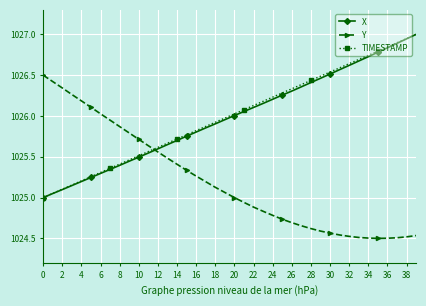

What is the sum of all Y values?

41008.2